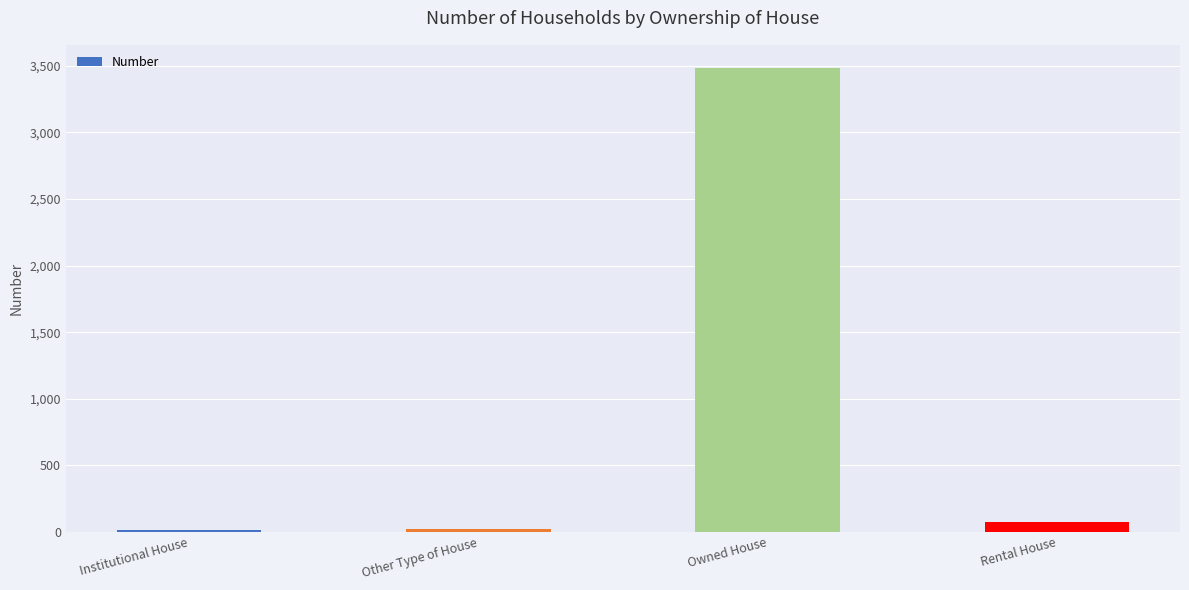

What is the label of the 1st bar from the left?

Institutional House